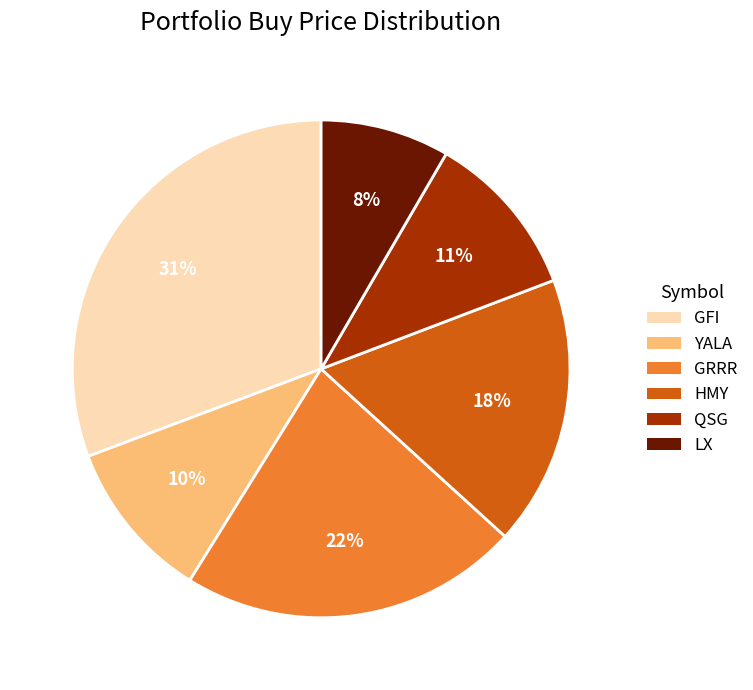

Count the number of slices in the pie.

6